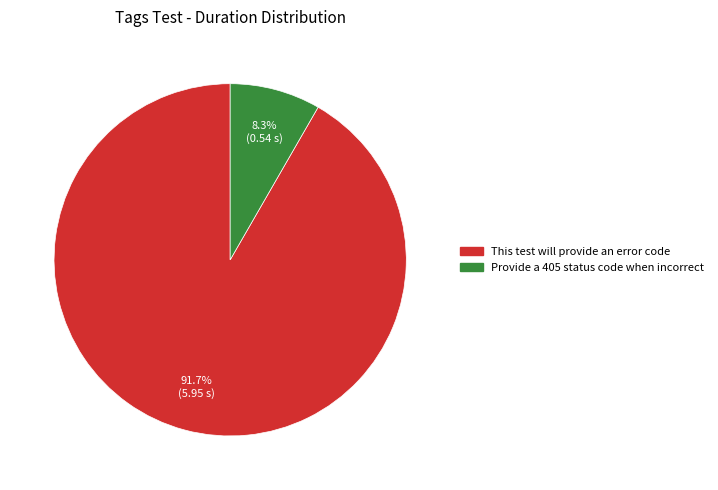

Which category has the smallest portion of the pie?

Provide a 405 status code when incorrect